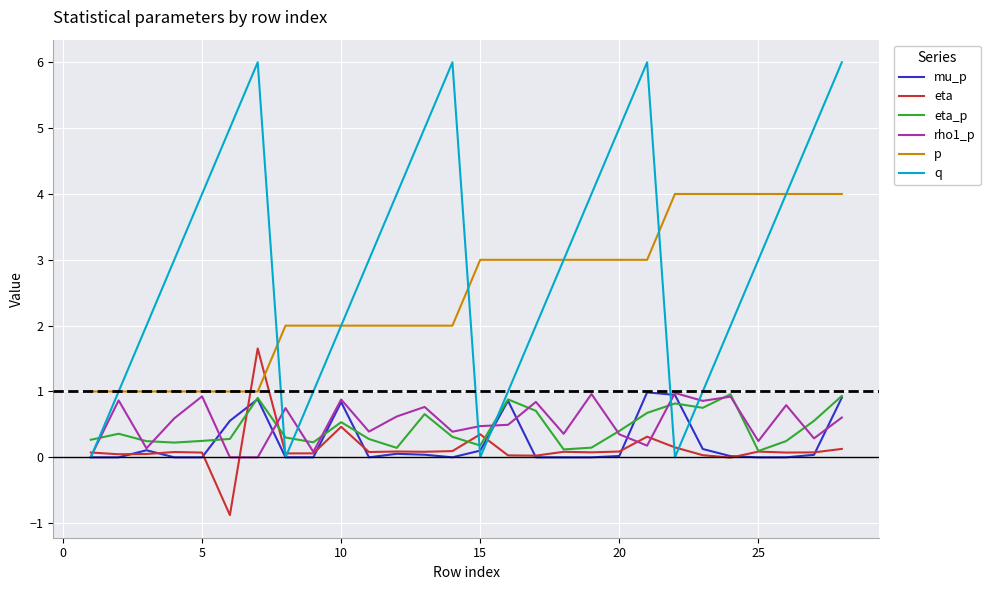

Which series has the largest range (max minus min)?

q